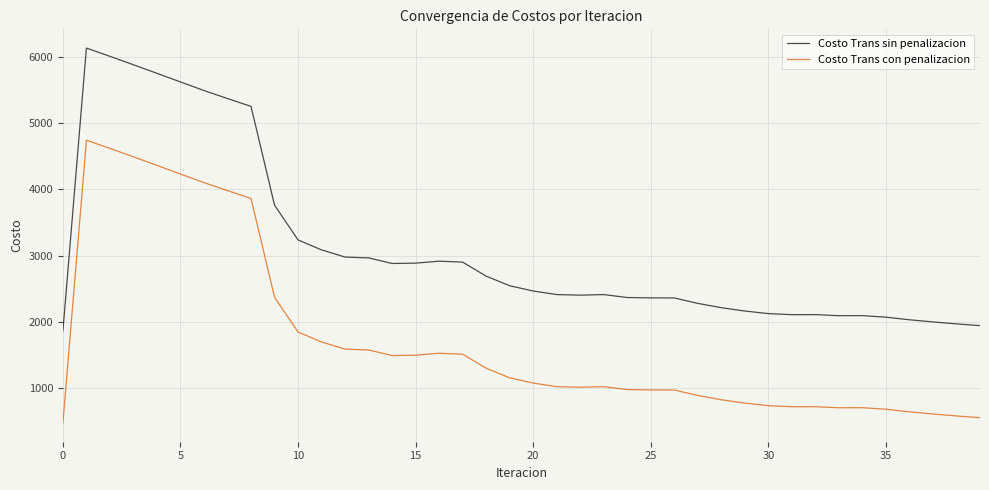

Which series has the largest total across all categories?

Costo Trans sin penalizacion